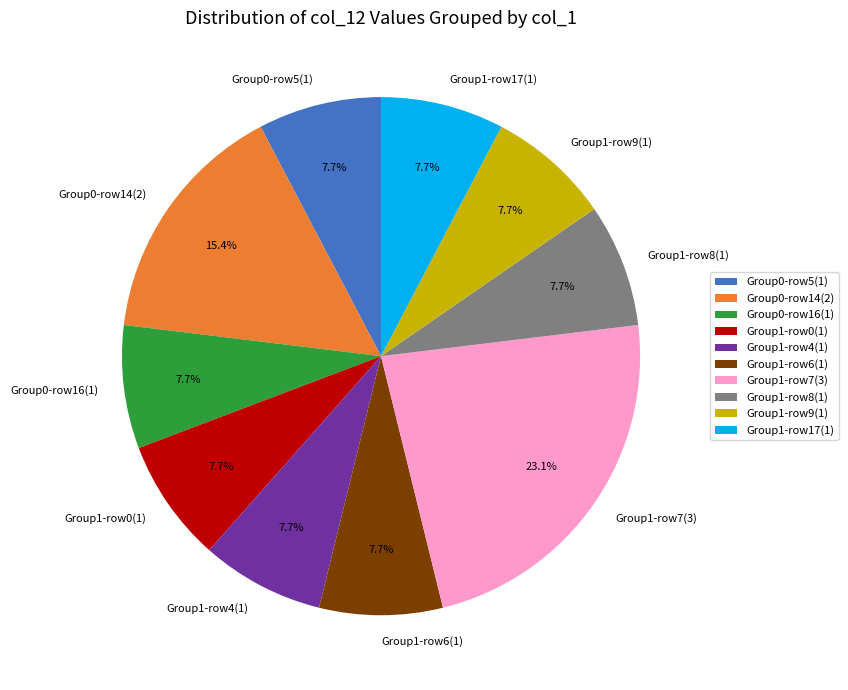

Do Group1-row6(1) and Group0-row5(1) together represent more than half of the pie?

No